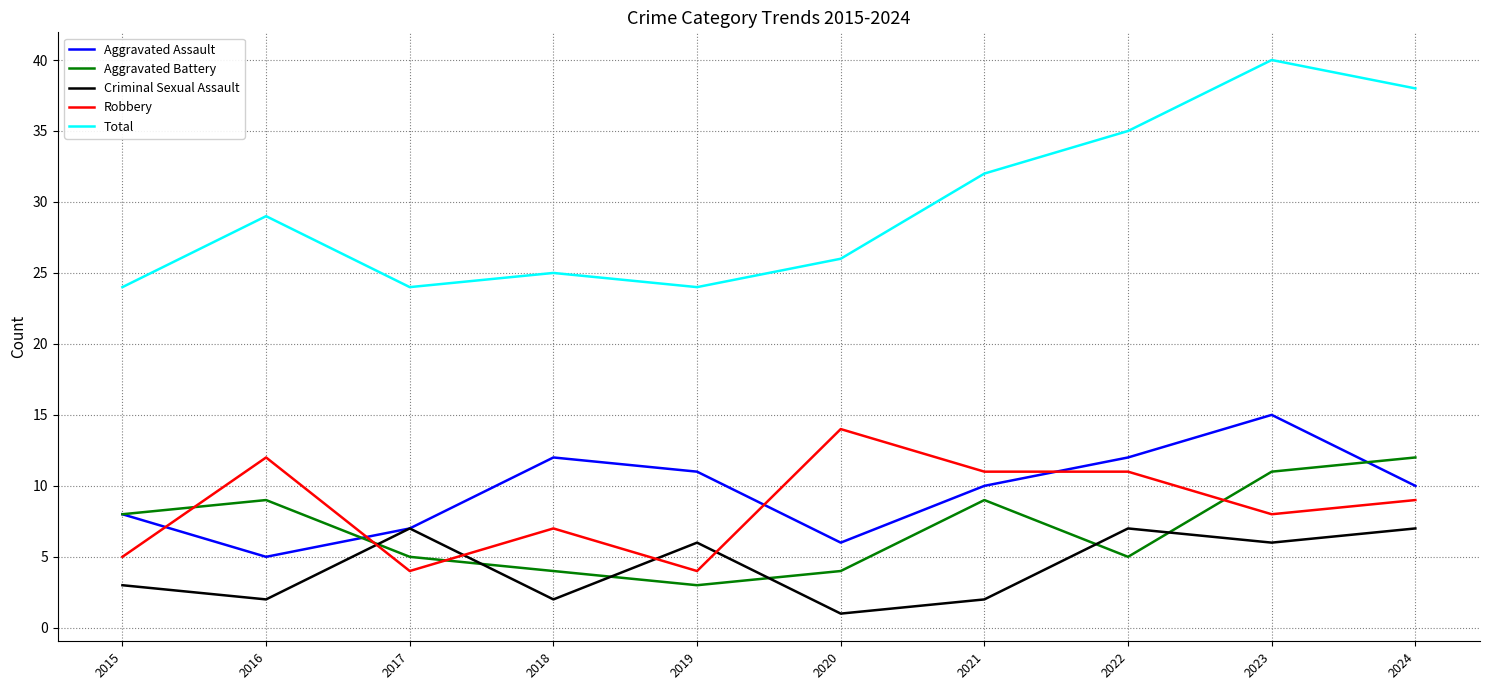

True or false: Total and Robbery cross at least once.

False